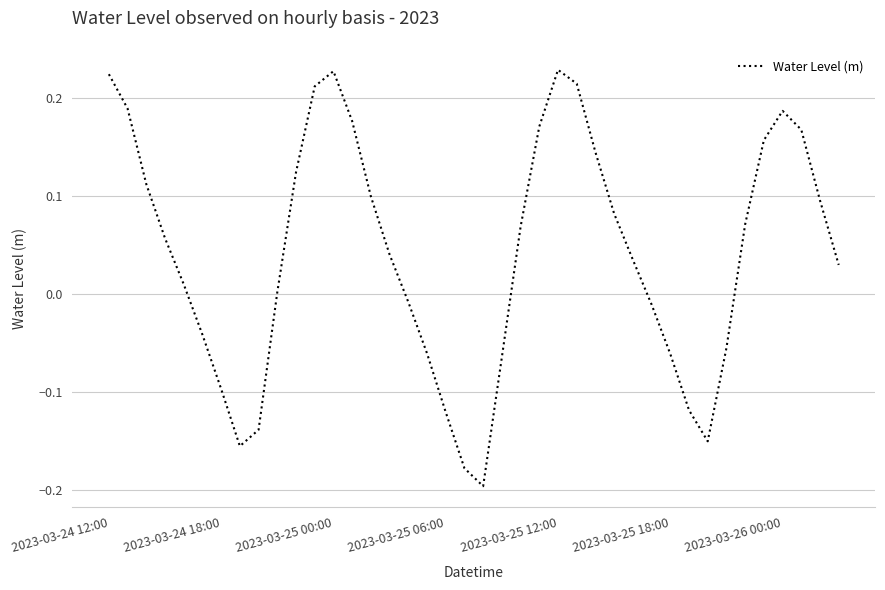

What is the maximum value shown in the chart?

0.2